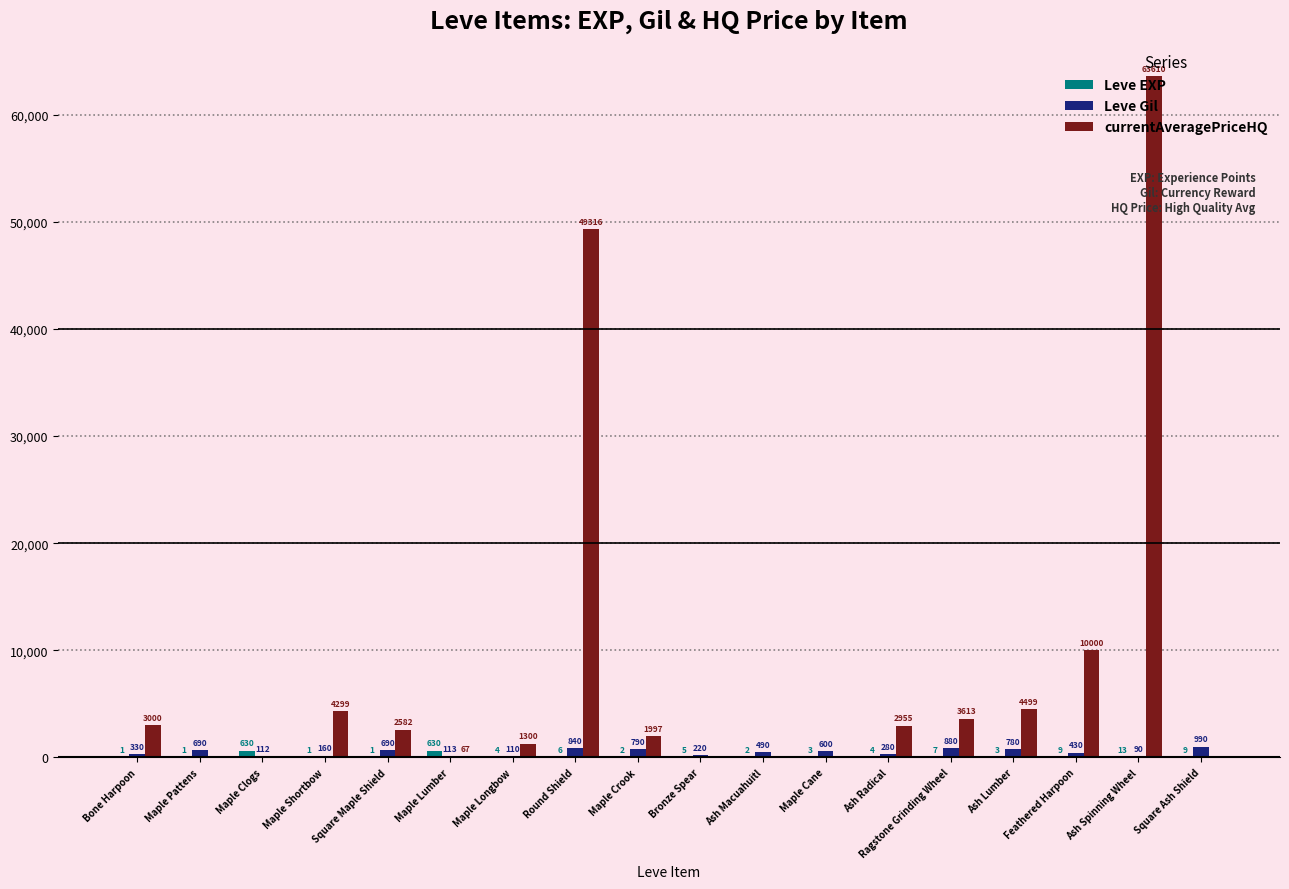

Which category has the highest value across all series?

Ash Spinning Wheel